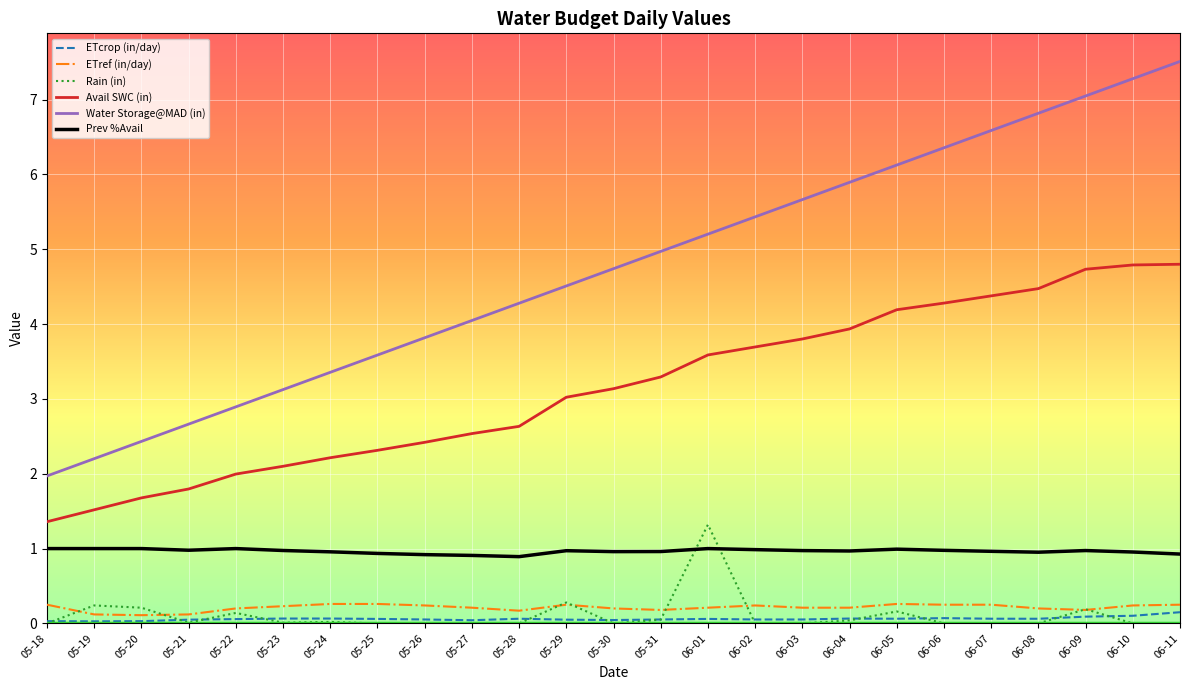

What position from the right is 06-07?

5